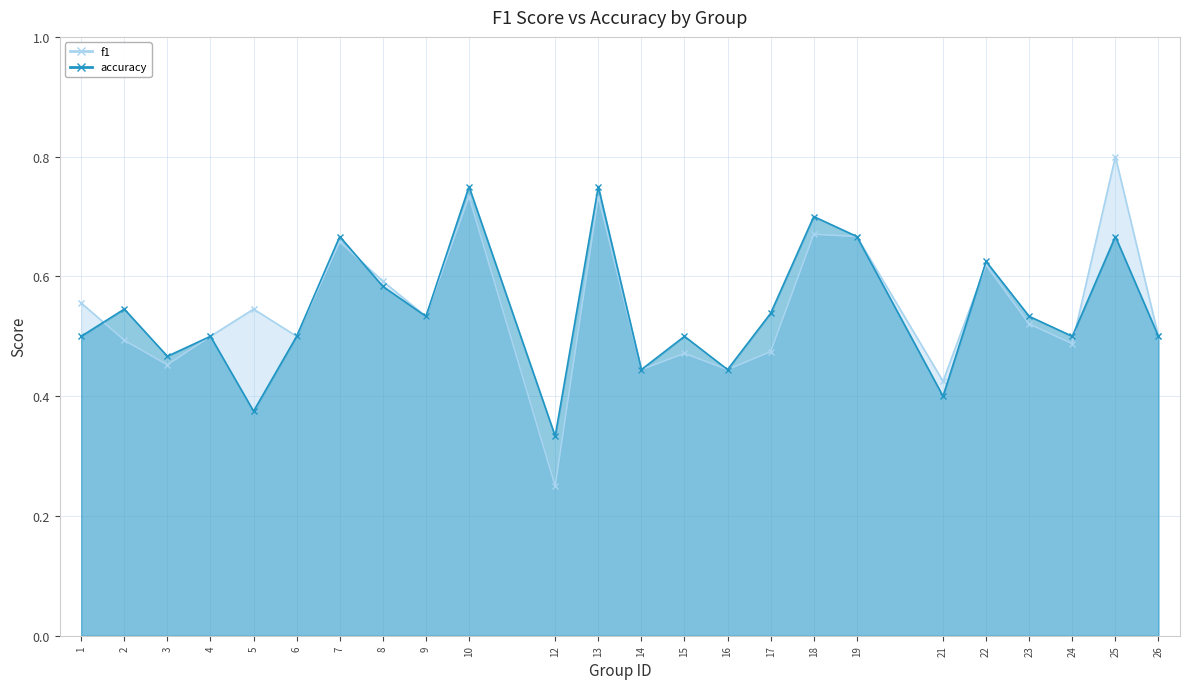

What is the value of the f1 point at the 18th from the left?

0.7